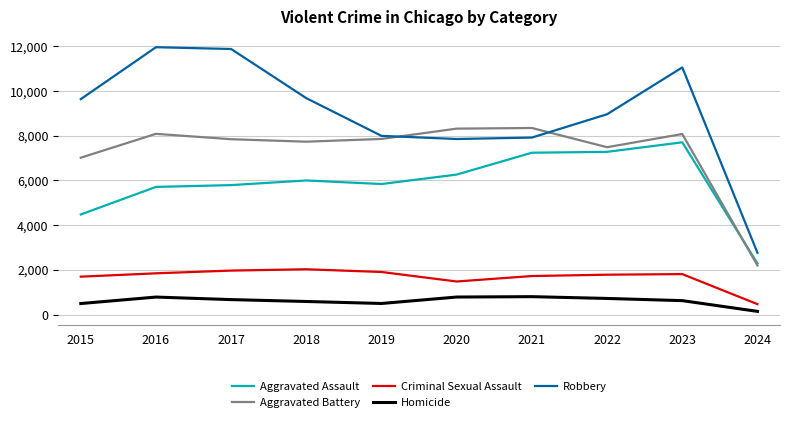

The value of Criminal Sexual Assault at 2016 is 2990. True or false?

False